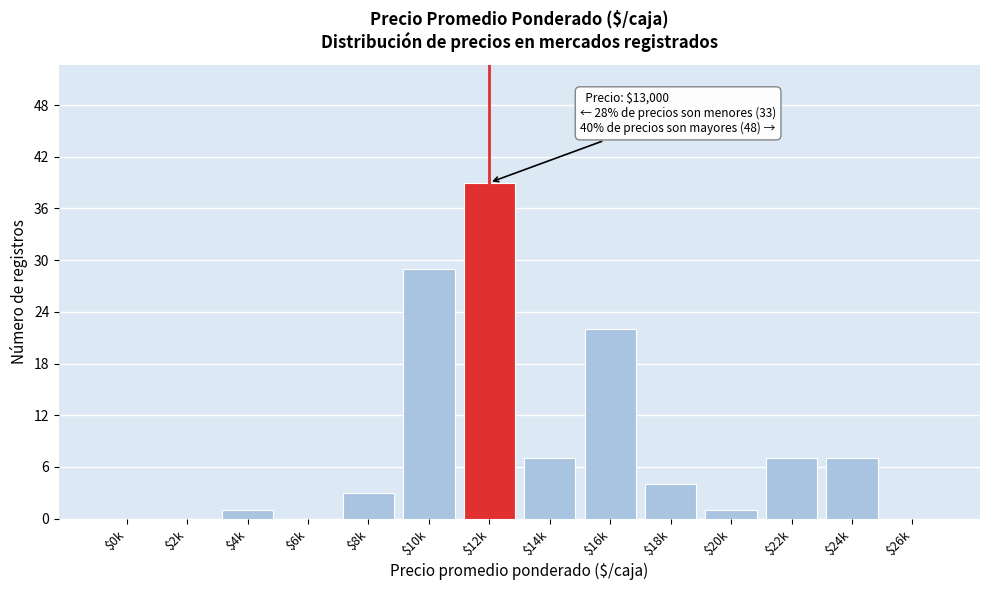

Where is the data nearest to the value 19?

$16k